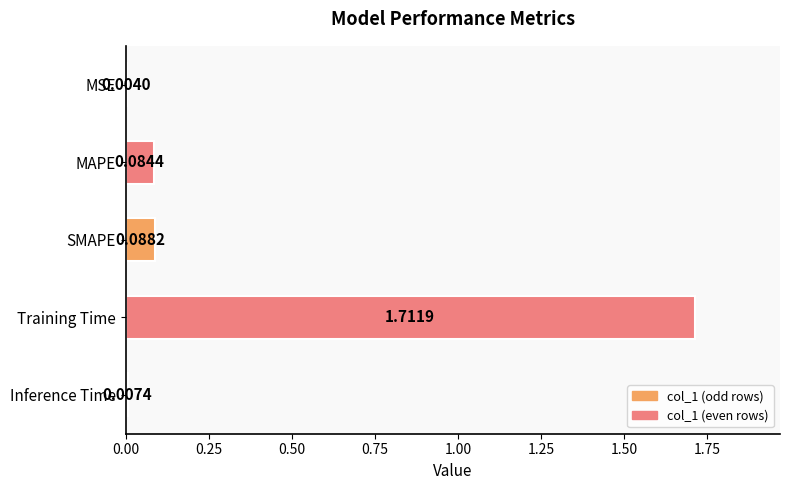

Does the chart contain stacked bars?

No